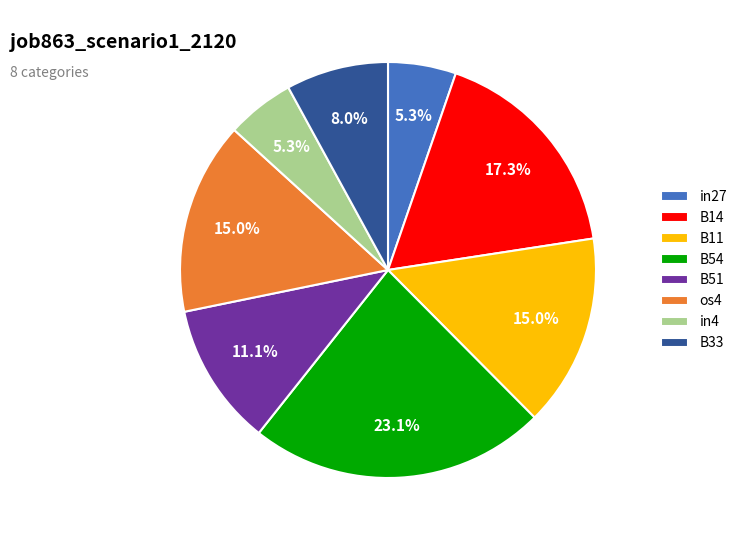

What portion of the pie excludes B54?

76.9%